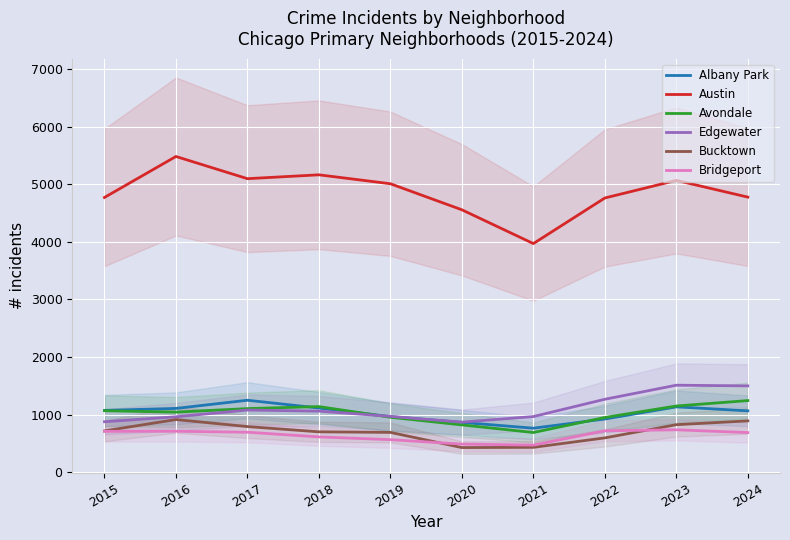

Count the number of categories in the chart.

10